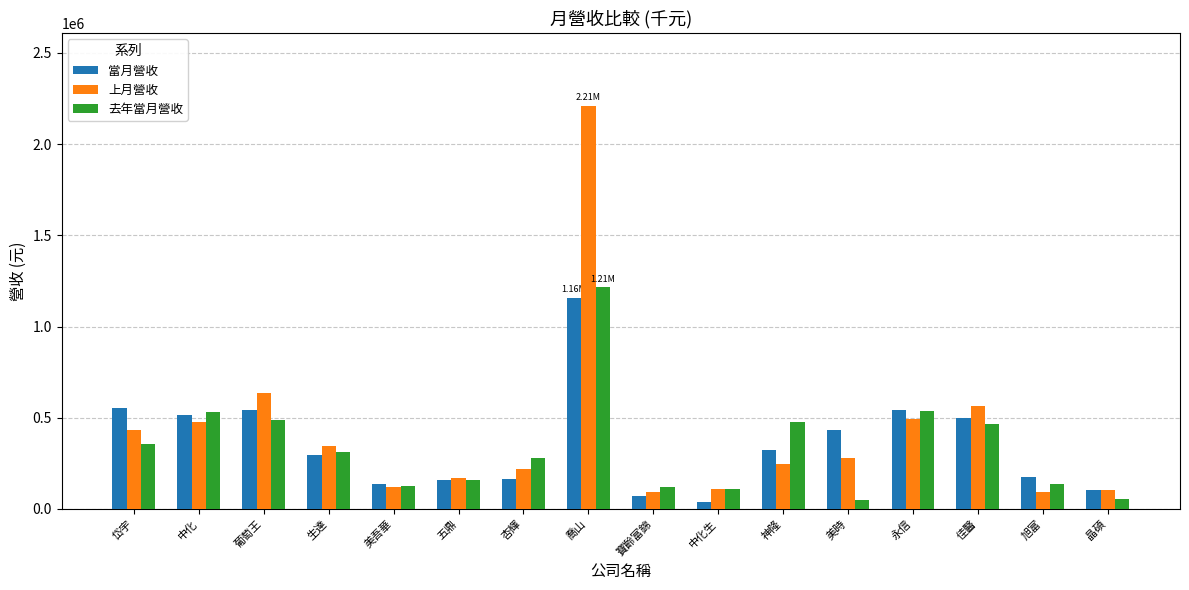

What is the difference between the highest and lowest values at 旭富?

82983